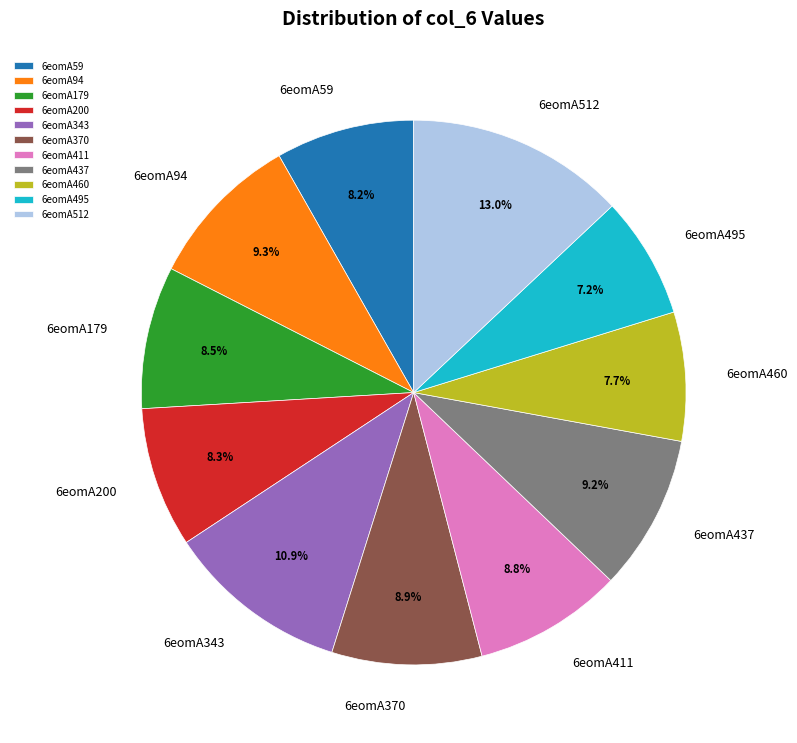

True or false: 6eomA200 accounts for 1% of the total.

False